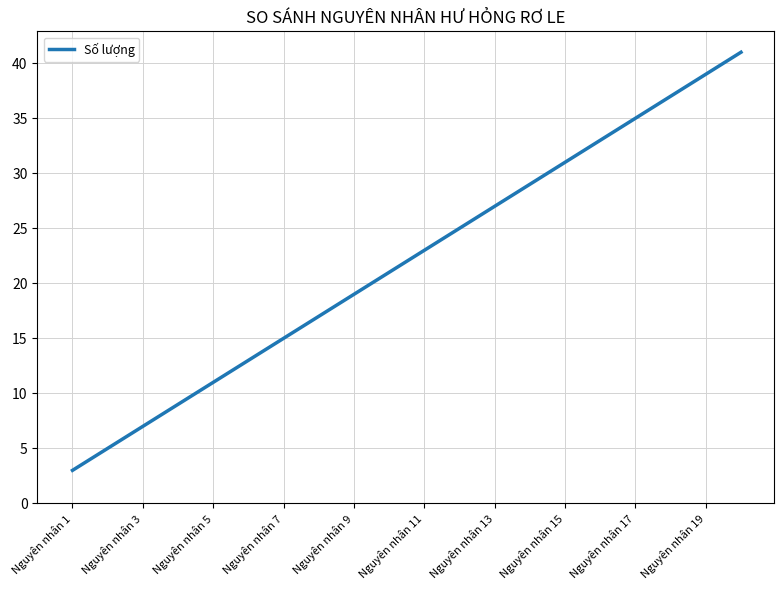

What is the minimum value shown in the chart?

3